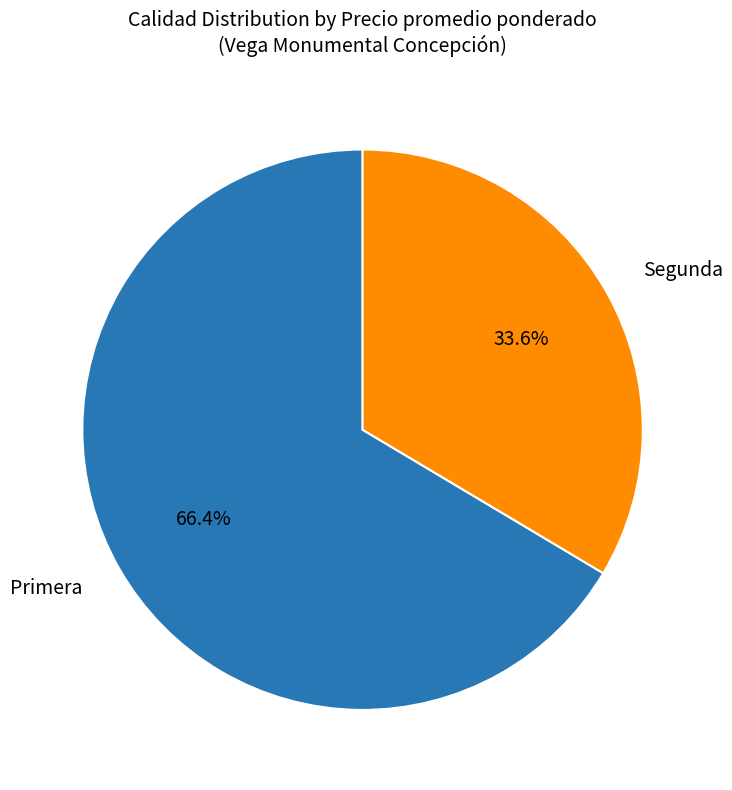

Count the number of slices in the pie.

2